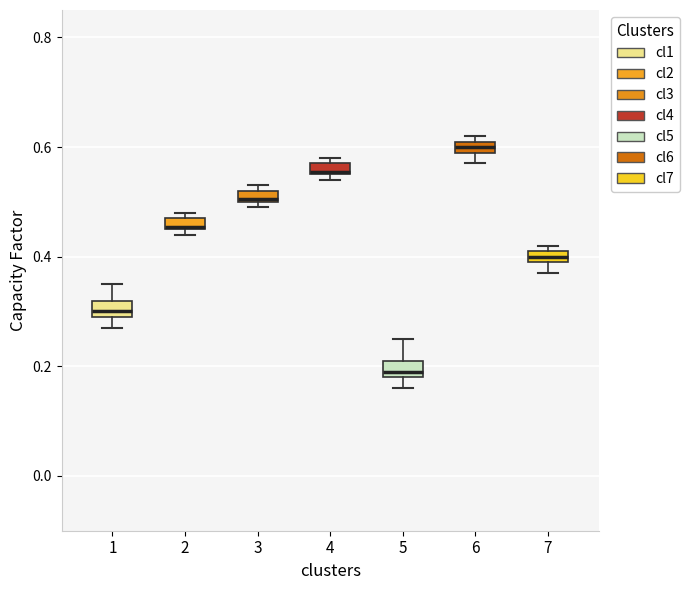

Which box's median line is the highest?

6